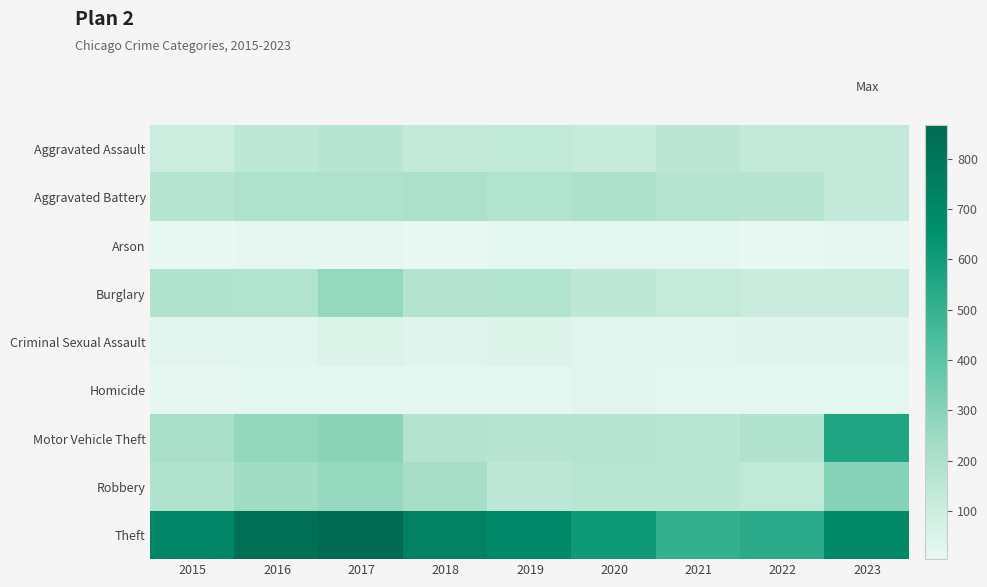

Which series has the largest total across all categories?

Theft